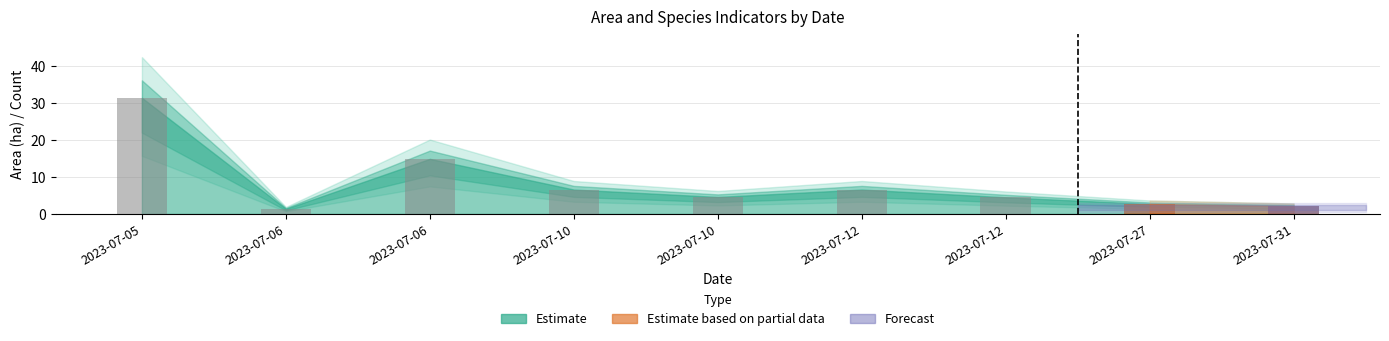

At how many categories does at least one series exceed 18?

1